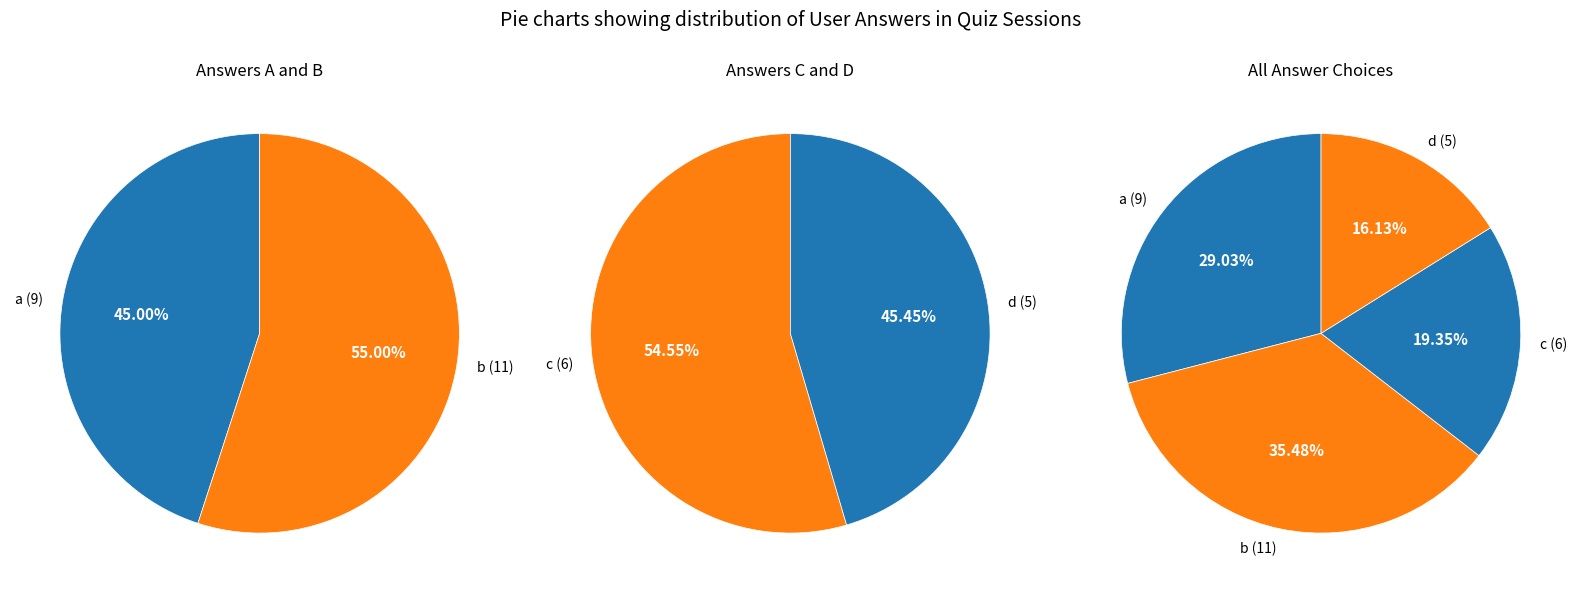

Which has a higher value, a or d?

a